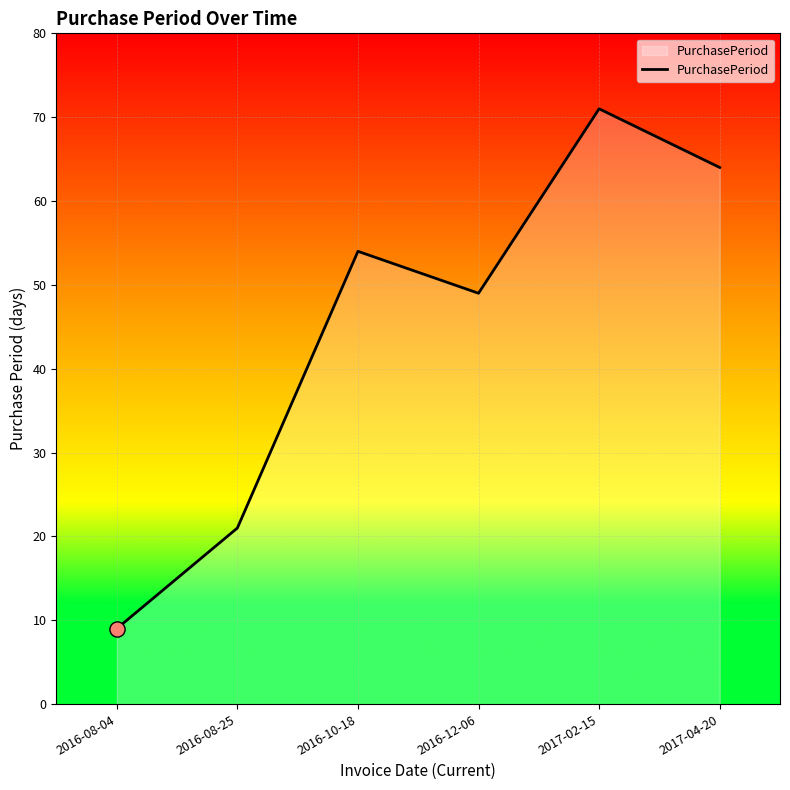

Approximately how many times larger is the value at 2016-08-25 compared to 2017-04-20?

0.3